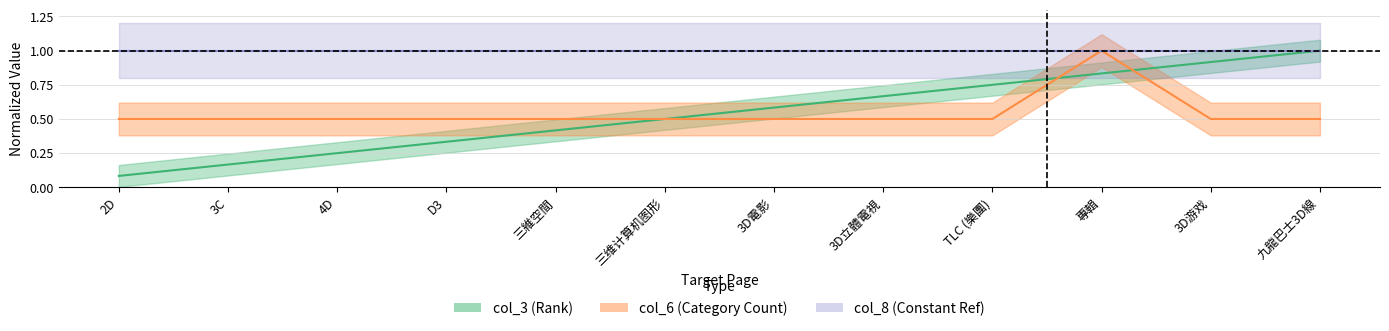

Reading right to left, list all the values displayed in this chart.

col_3: 1.0	0.9	0.8	0.8	0.7	0.6	0.5	0.4	0.3	0.2	0.2	0.1
col_6: 0.5	0.5	1.0	0.5	0.5	0.5	0.5	0.5	0.5	0.5	0.5	0.5